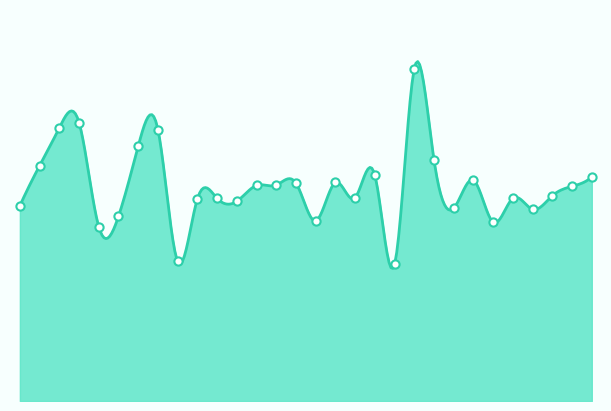

What is the ratio of the value at SR018T3 to the value at SR021T5?

1.2